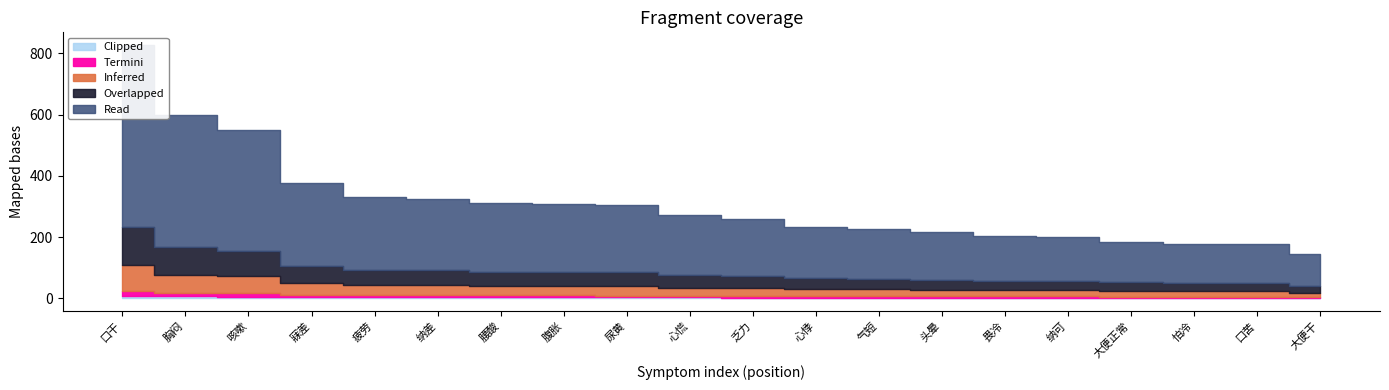

Reading left to right, extract all data points from this chart.

827	598	551	377	330	325	310	309	305	271	259	232	225	215	205	200	185	178	176	146